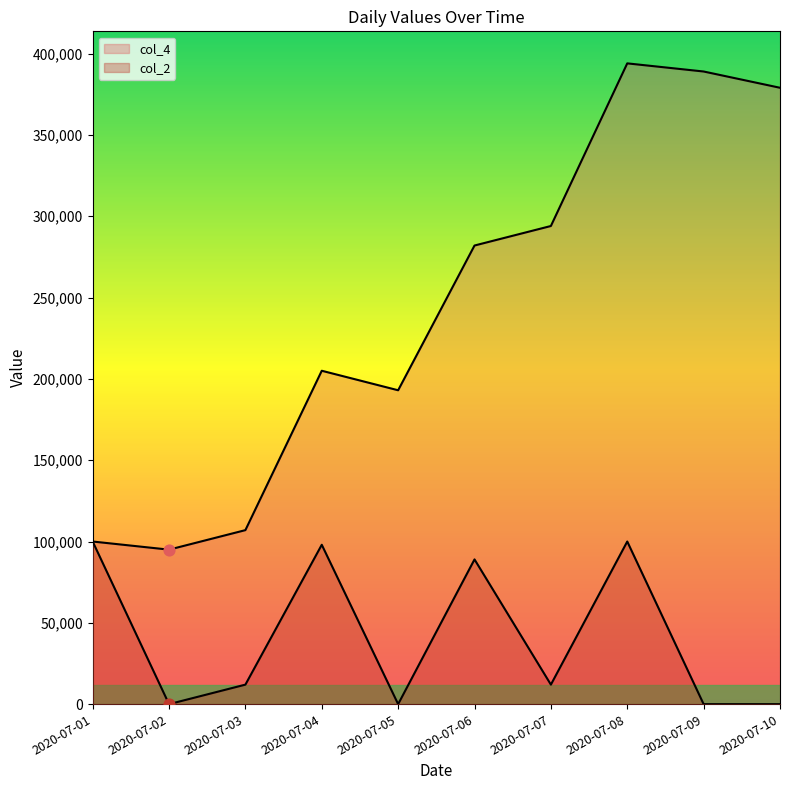

Which series reaches the maximum Y coordinate?

col_4